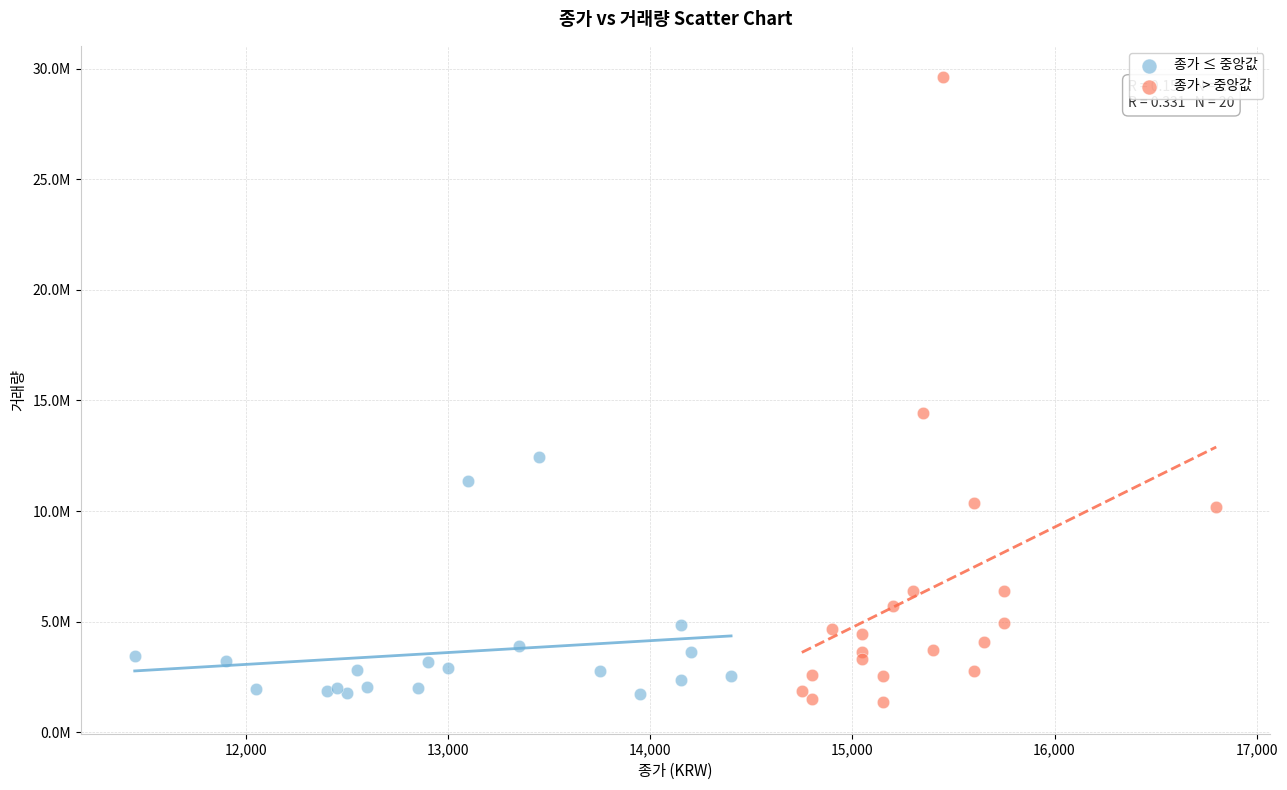

What are all the series names shown in the legend?

종가 ≤ 중앙값, 종가 > 중앙값